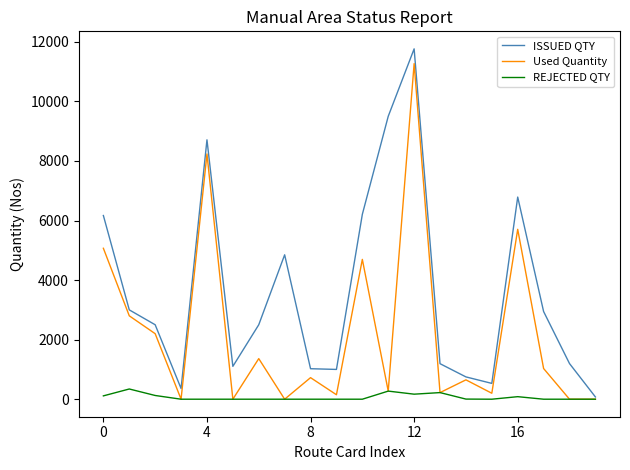

Which series has the largest total across all categories?

ISSUED QTY